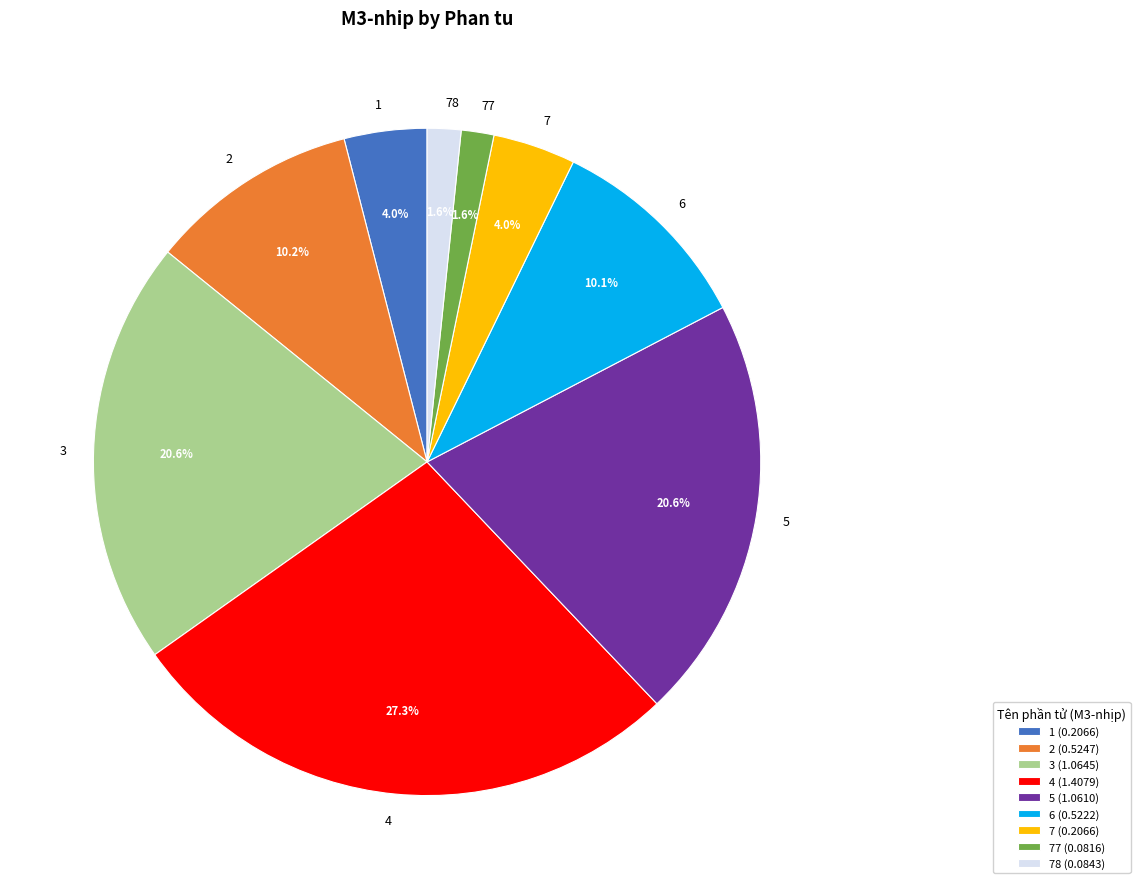

Do 5 and 3 together represent more than half of the pie?

No